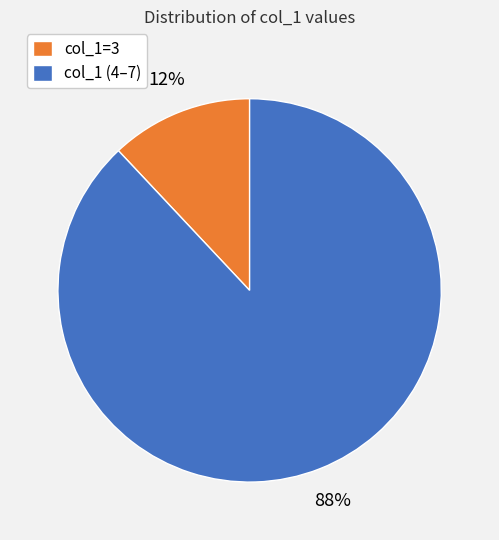

Is there any slice that represents more than half of the pie?

Yes